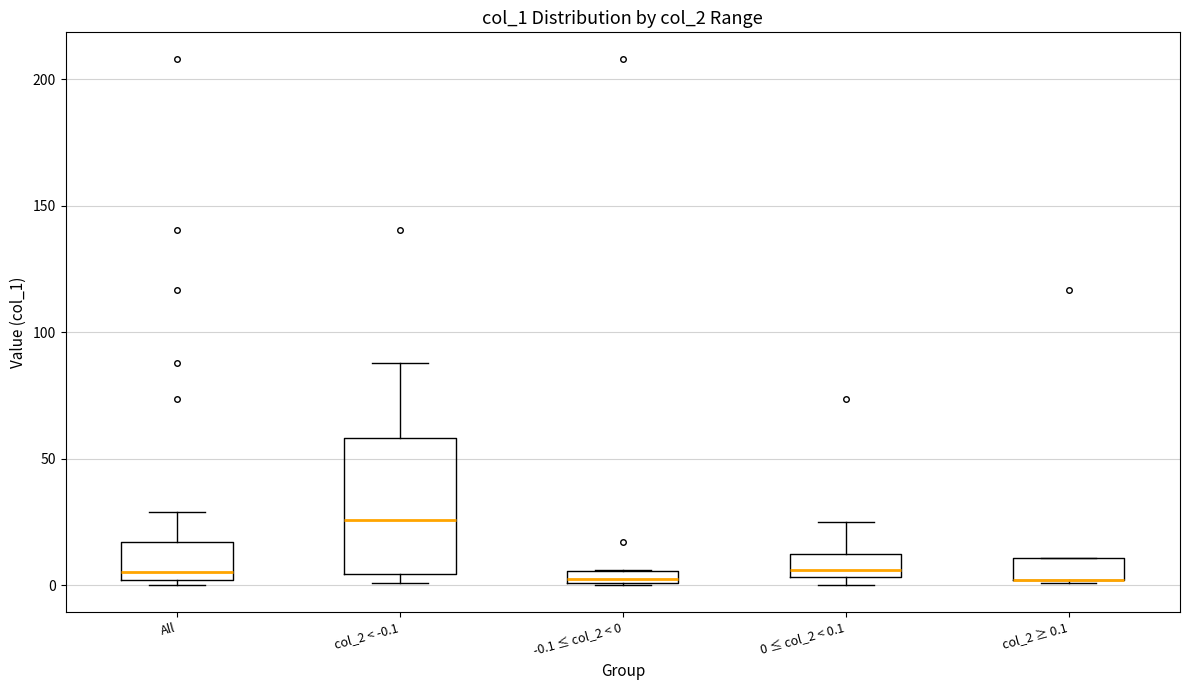

Where does the upper whisker of the box for col_2 < -0.1 end on the y-axis? The values are not printed on the chart, so give them approximately, as read against the axis.

90